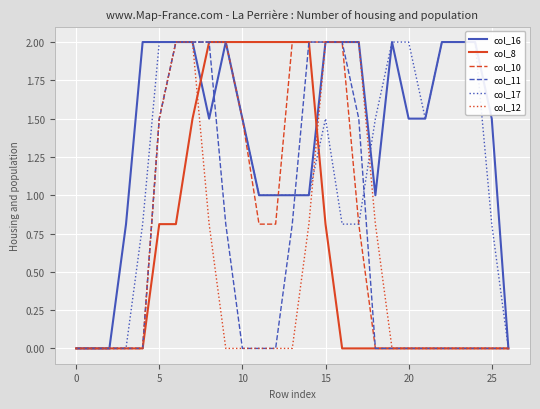

What are all the series names shown in the legend?

col_16, col_8, col_10, col_11, col_17, col_12